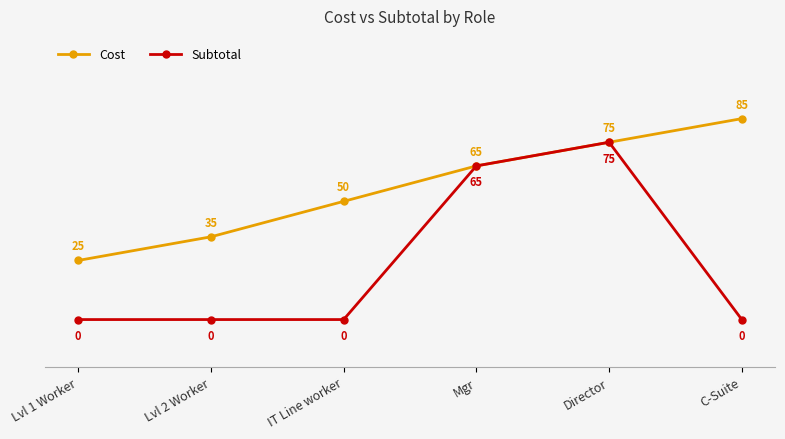

How many lines are shown in the chart?

2